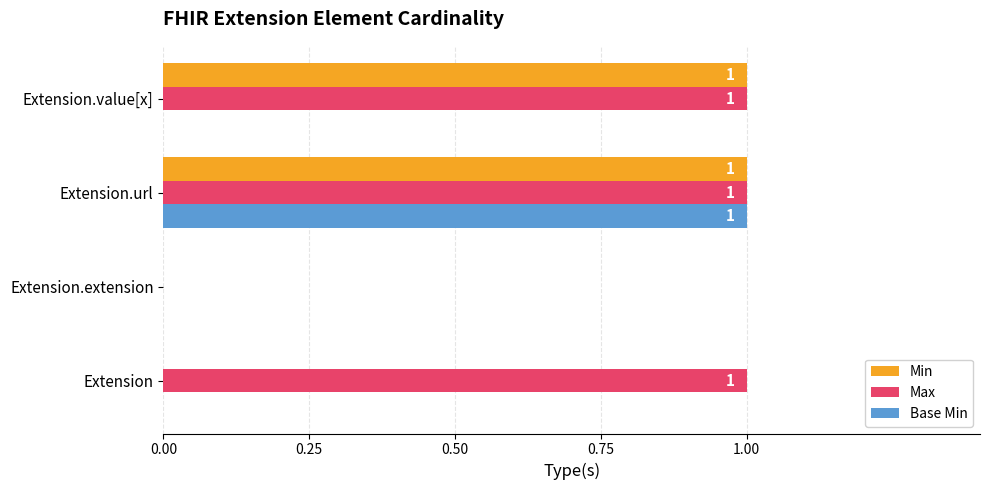

How many Base Min values are between 0 and 1?

4